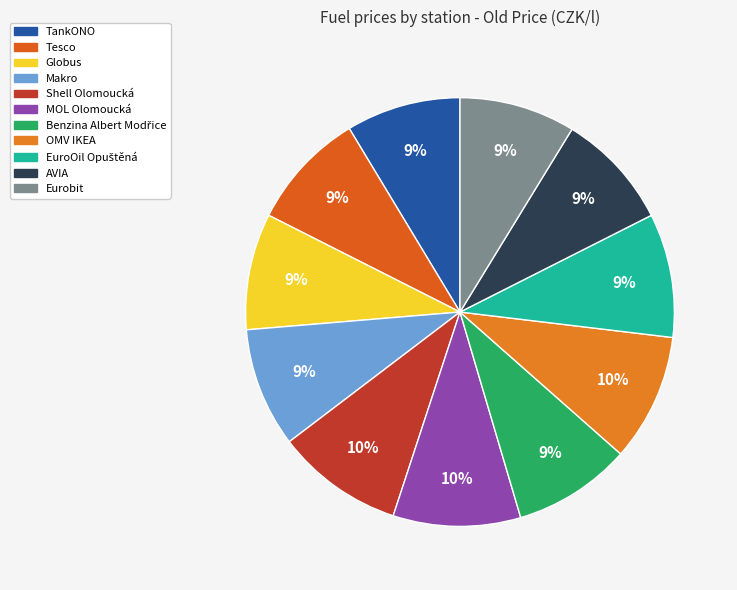

What is the total percentage of Eurobit and EuroOil Opuštěná?

18.1%